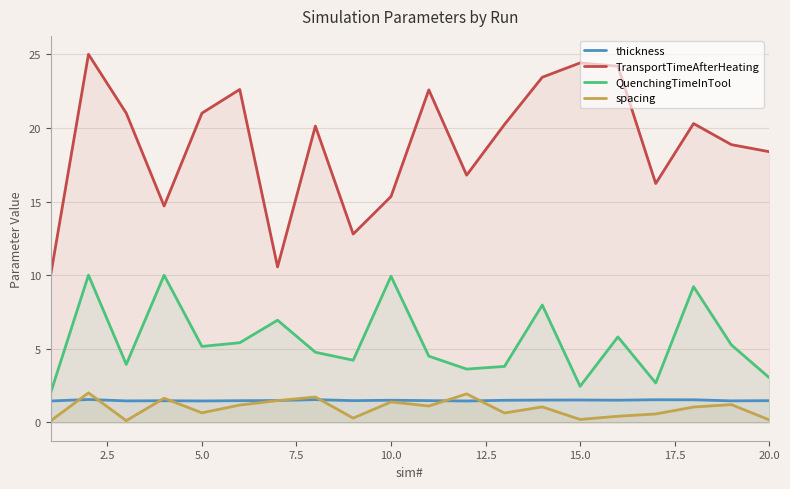

Does the chart display data point markers on the line(s)?

No